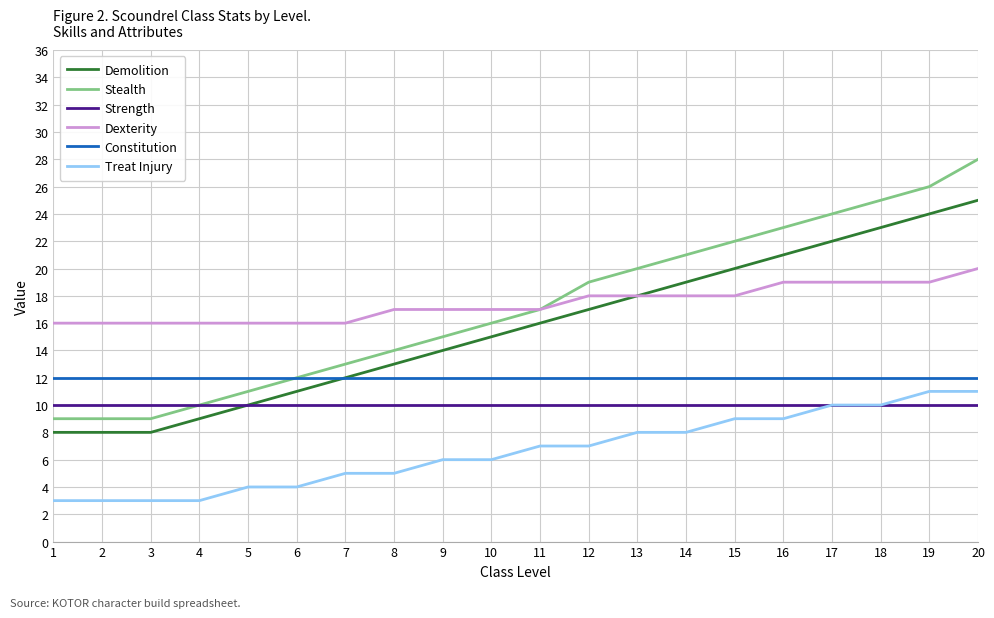

How many Treat Injury values are between 4 and 9?

12